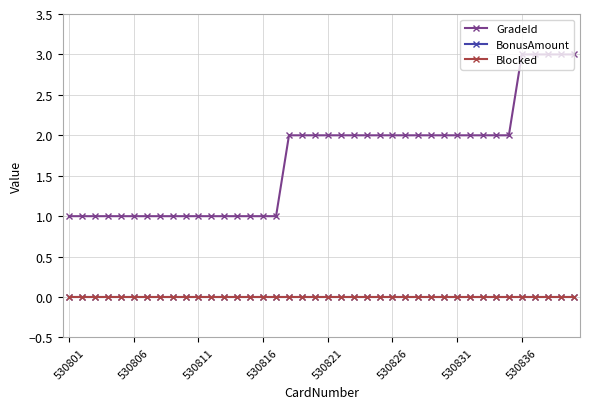

Is this an area chart (filled region under the line)?

No